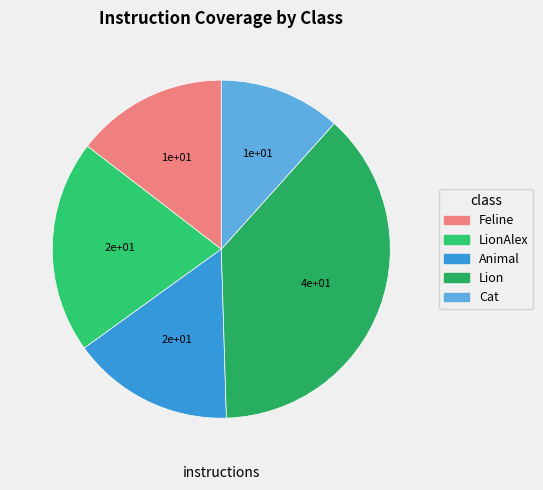

How many slices are in this pie chart?

5